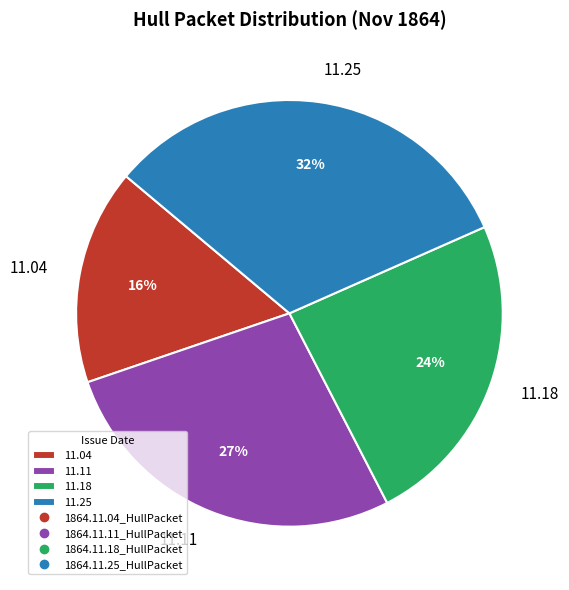

Between 11.04 and 11.11, which is larger?

11.11